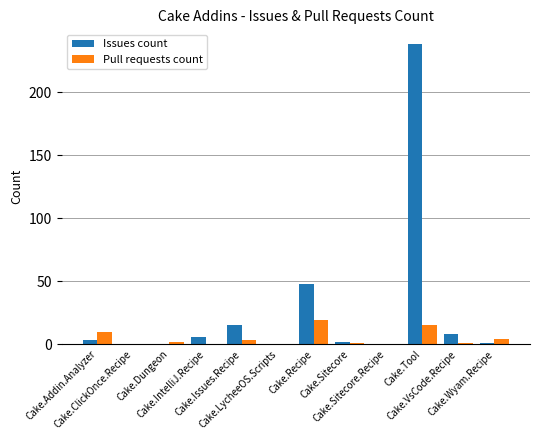

Are the bars horizontal?

No